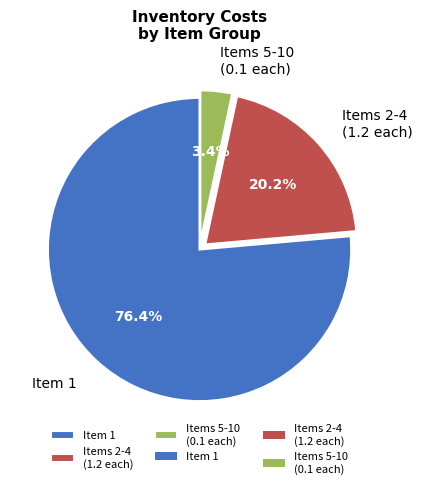

Which slice represents more than half of the pie?

Item 1